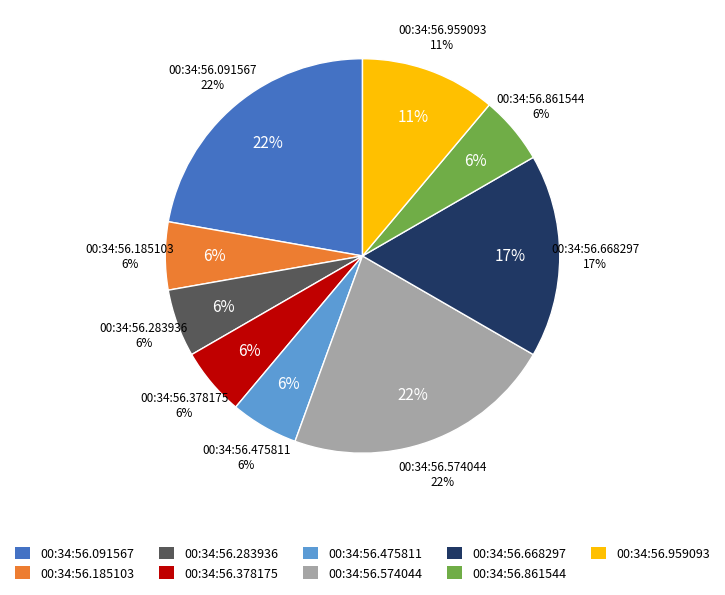

Does any single category account for the majority?

No